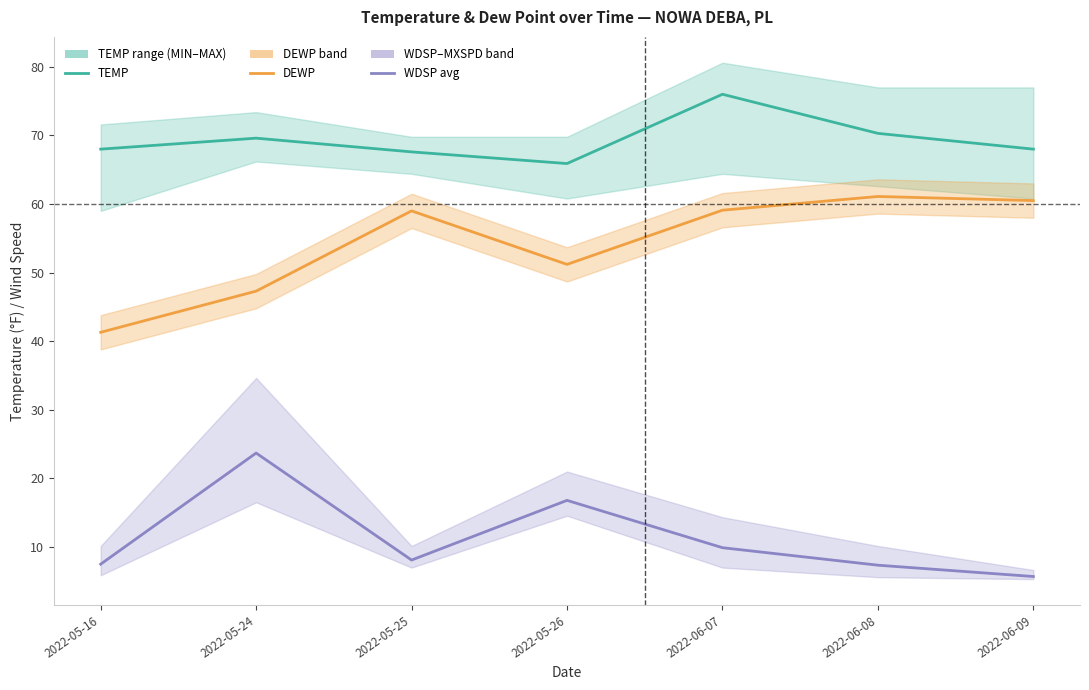

The WDSP avg series shows 7.5 at 2022-05-16. True or false?

True